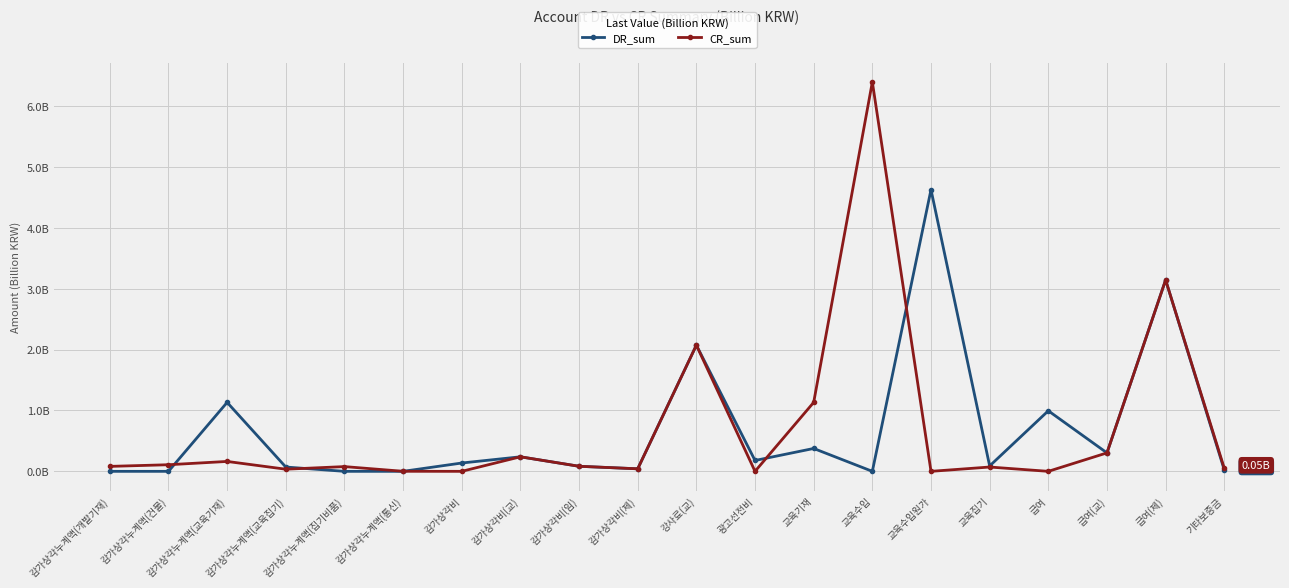

What is the greatest value displayed?

6.4